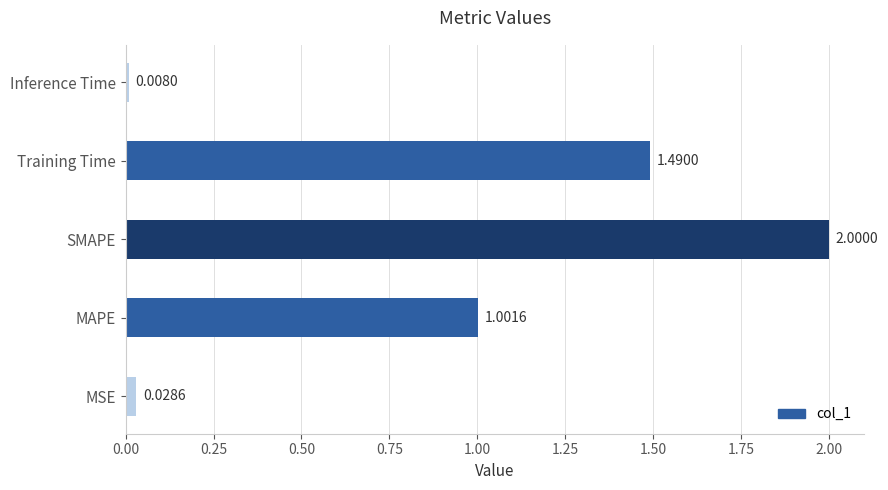

List the labels in order of value, smallest first.

Inference Time, MSE, MAPE, Training Time, SMAPE